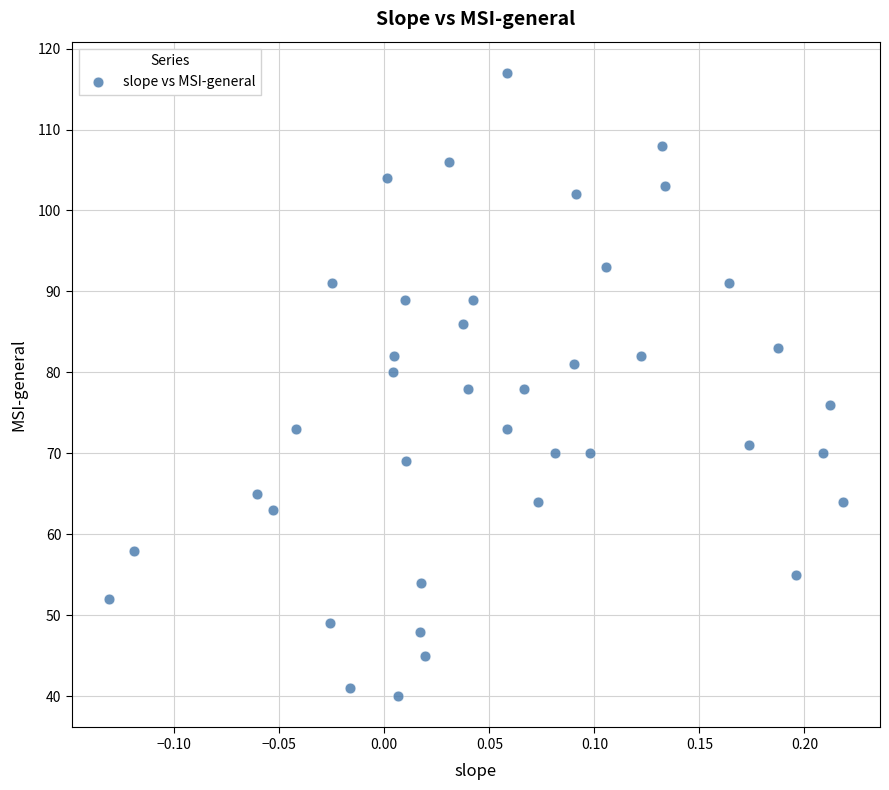

What is the range of Y values (max minus min)?

77